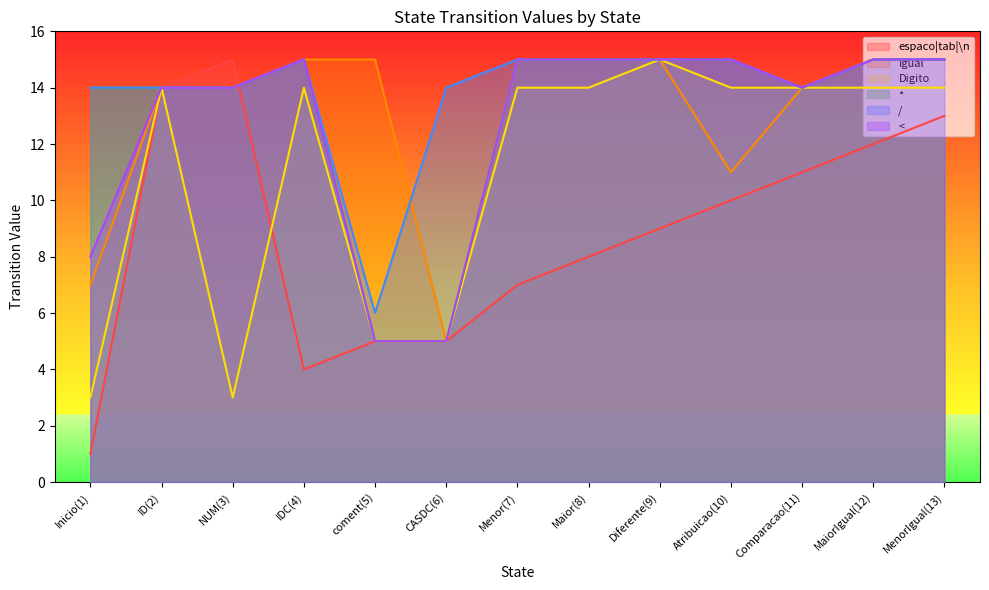

Reading left to right, list all the values displayed in this chart.

espaco|tab|\n: 1	14	15	4	5	5	7	8	9	10	11	12	13
Igual: 7	14	14	15	15	5	15	15	15	11	14	15	15
Digito: 3	14	3	14	5	5	14	14	15	14	14	14	14
*: 14	14	14	15	5	5	15	15	15	15	14	15	15
/: 14	14	14	15	6	14	15	15	15	15	14	15	15
<: 8	14	14	15	5	5	15	15	15	15	14	15	15